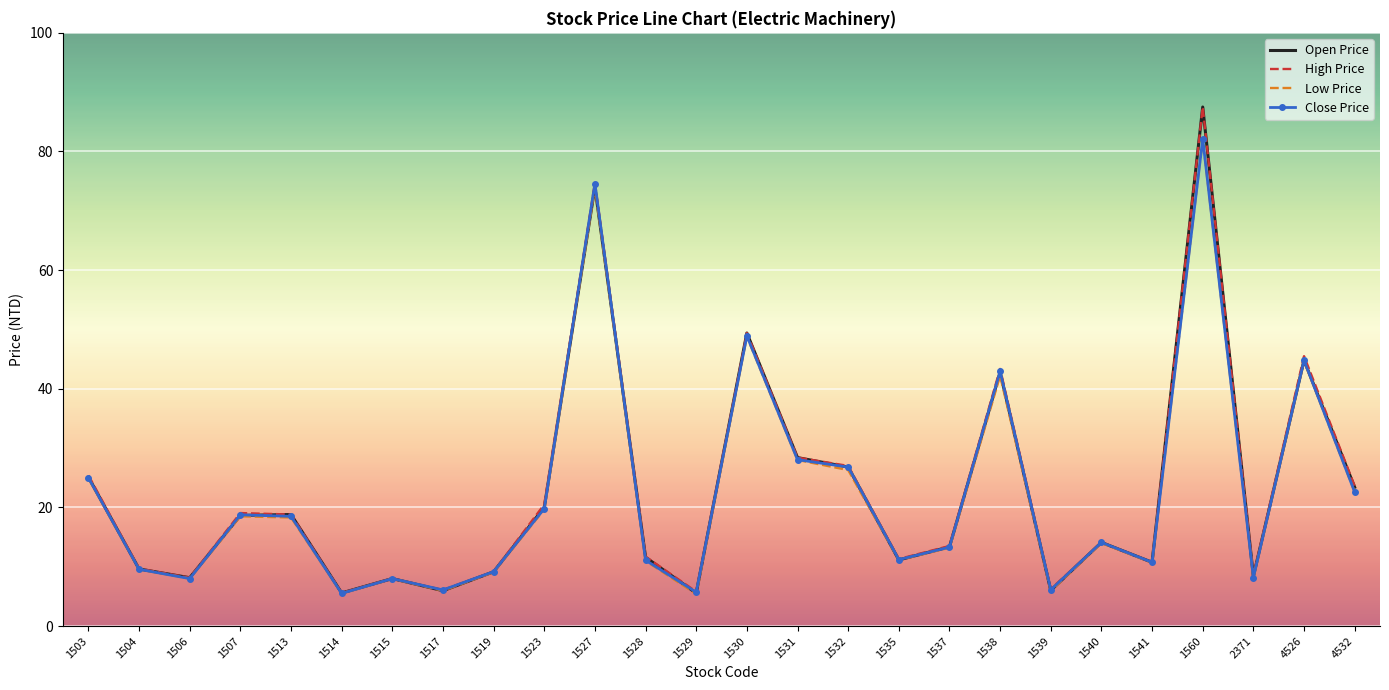

What value does the Low Price series have at 1503?

24.9